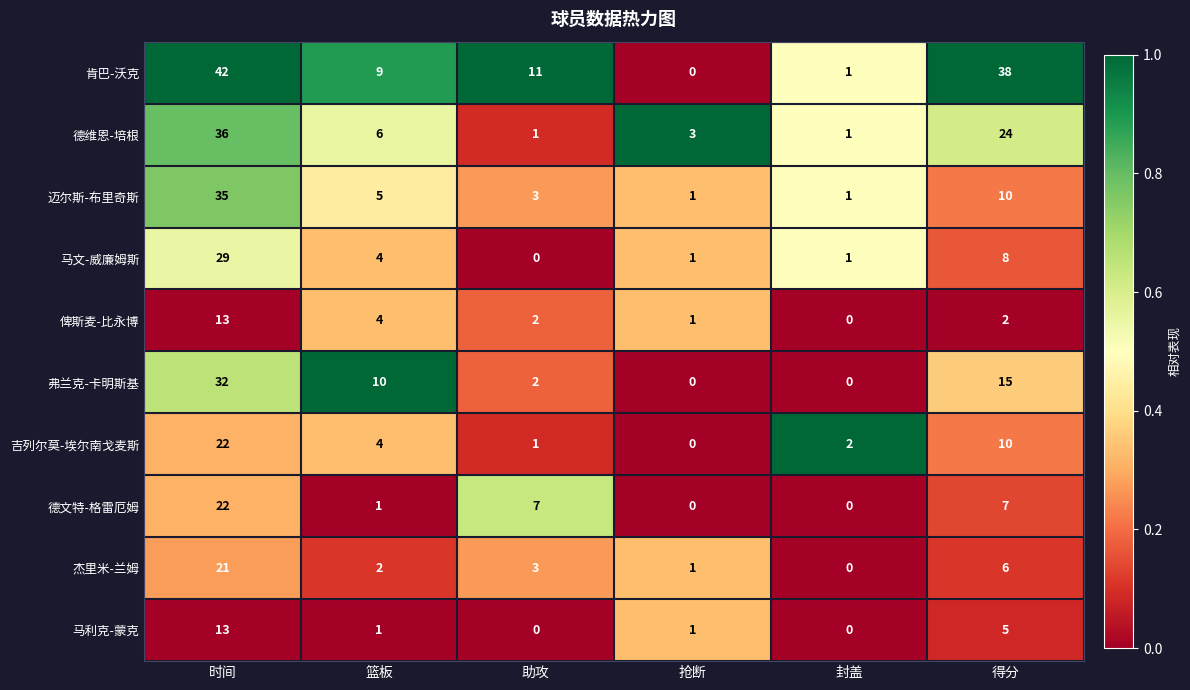

Which series has the largest total across all categories?

肯巴-沃克